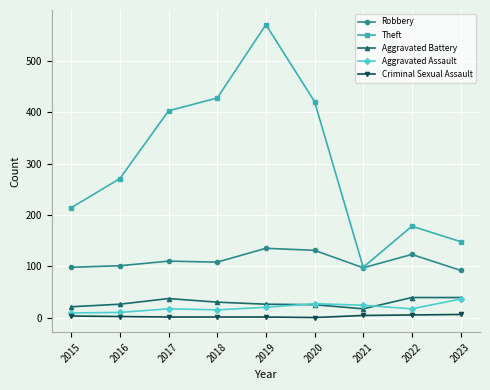

What is the spread (max minus min) of values at 2021?

94